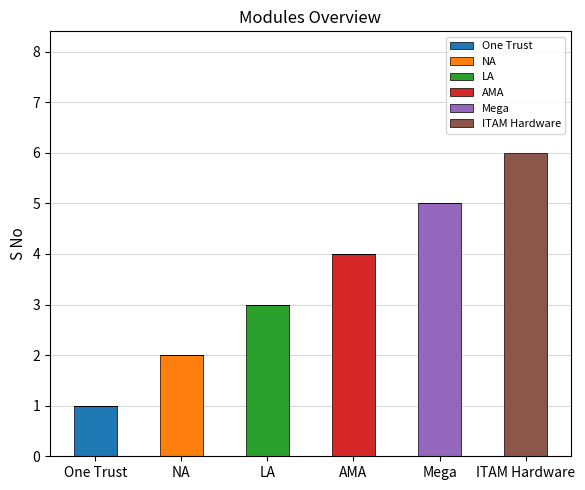

What is the total value across all series at LA?

3